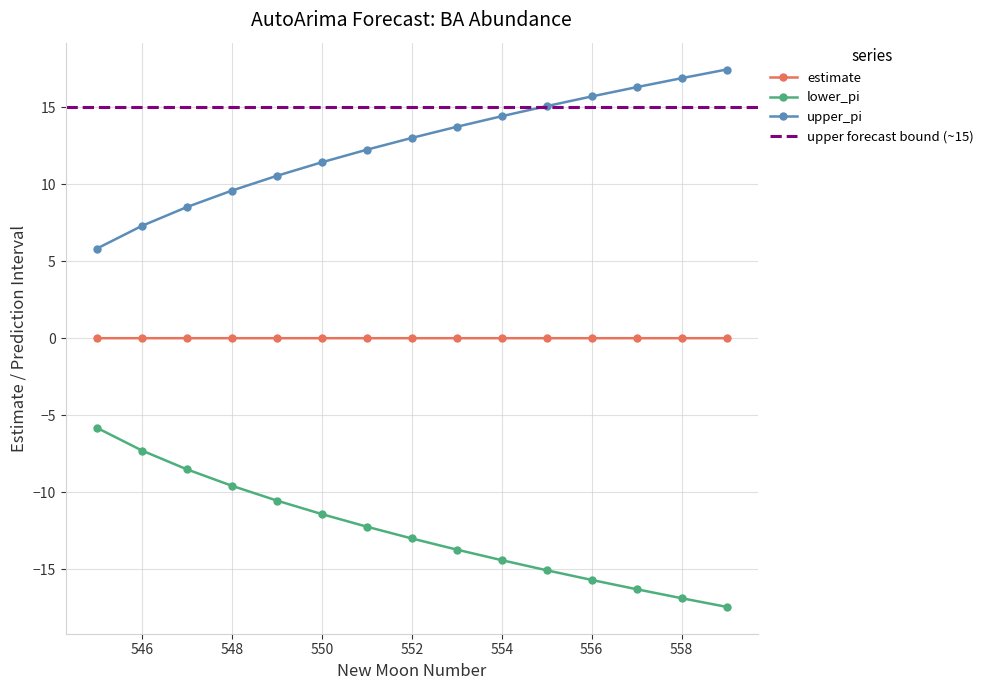

Between 559 and 546, which is larger?

546